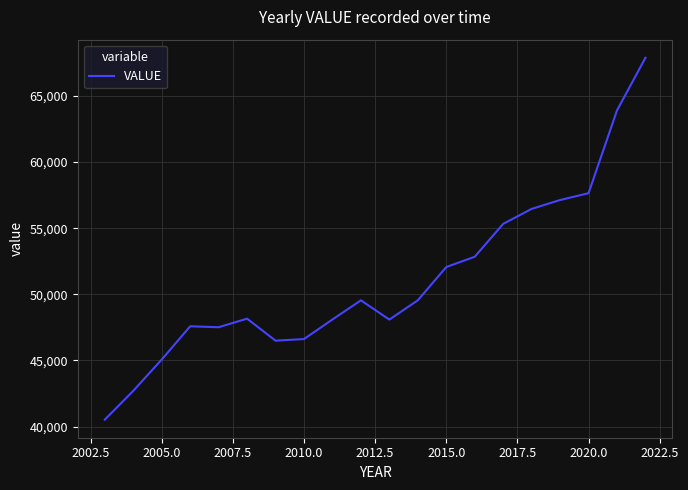

What is the maximum value shown in the chart?

67883